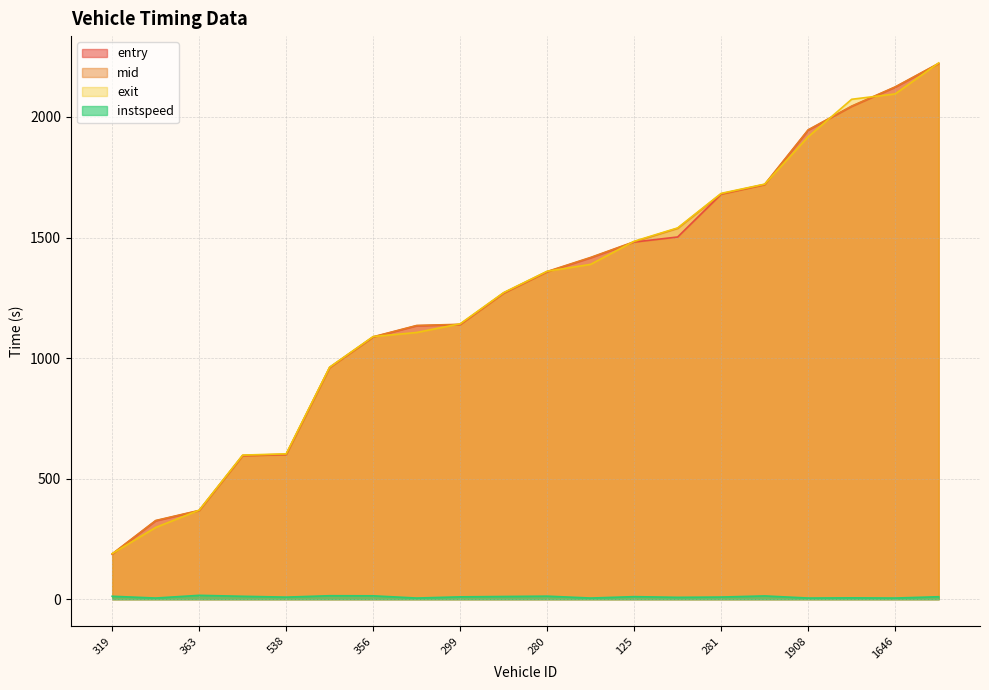

What is the maximum value shown in the chart?

2223.9